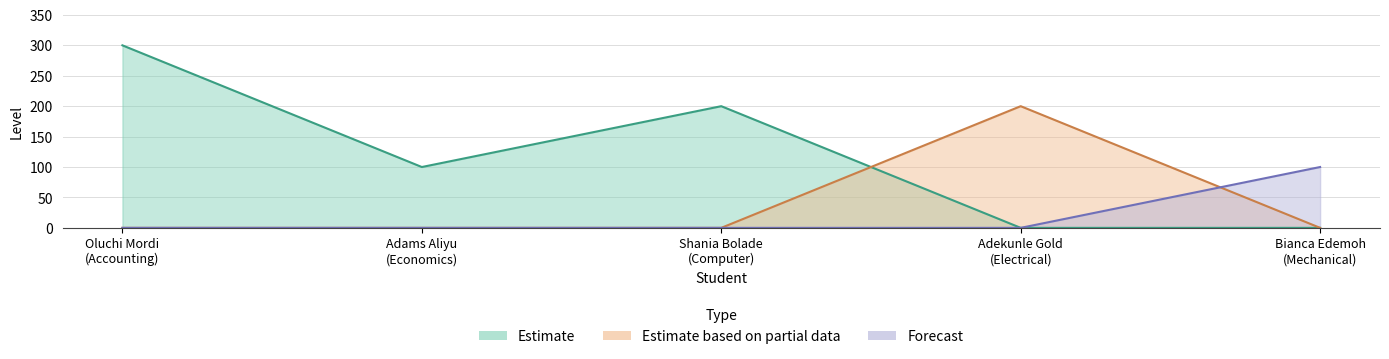

List the labels in order of Estimate value, largest first.

Oluchi Mordi
(Accounting), Shania Bolade
(Computer), Adams Aliyu
(Economics), Adekunle Gold
(Electrical), Bianca Edemoh
(Mechanical)